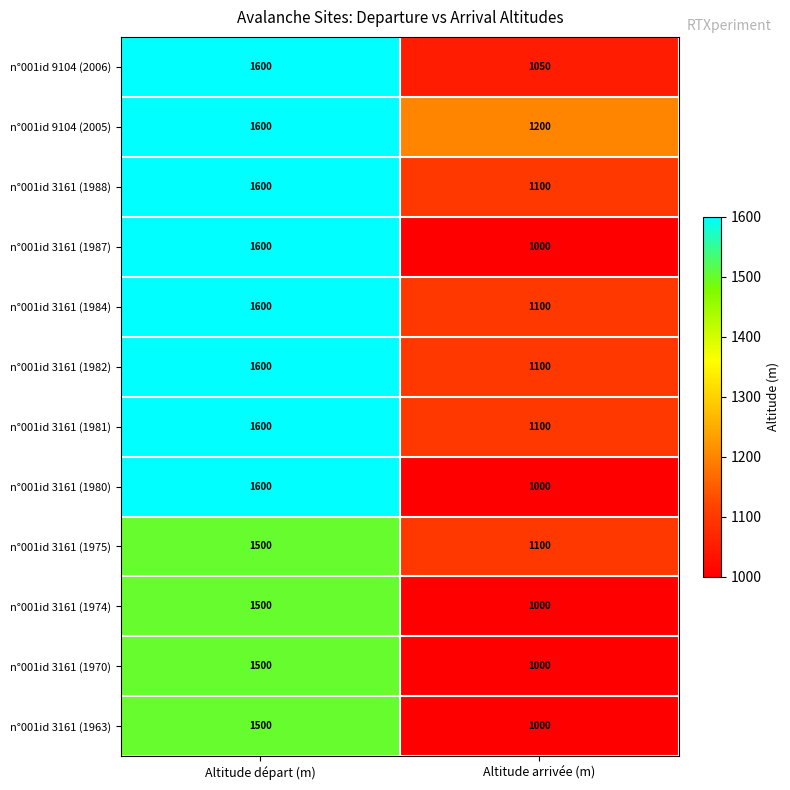

Is the value of n°001id 3161 (1974) at Altitude départ (m) greater than the value of n°001id 3161 (1982) at Altitude départ (m)?

No